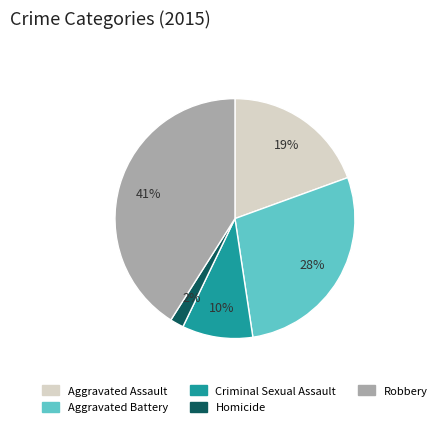

True or false: Robbery accounts for 30% of the total.

False